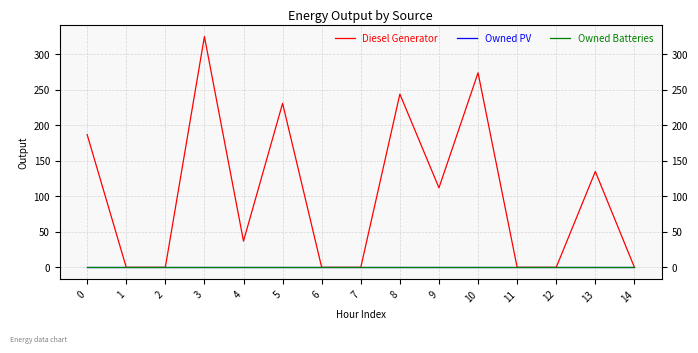

How many lines are shown in the chart?

3